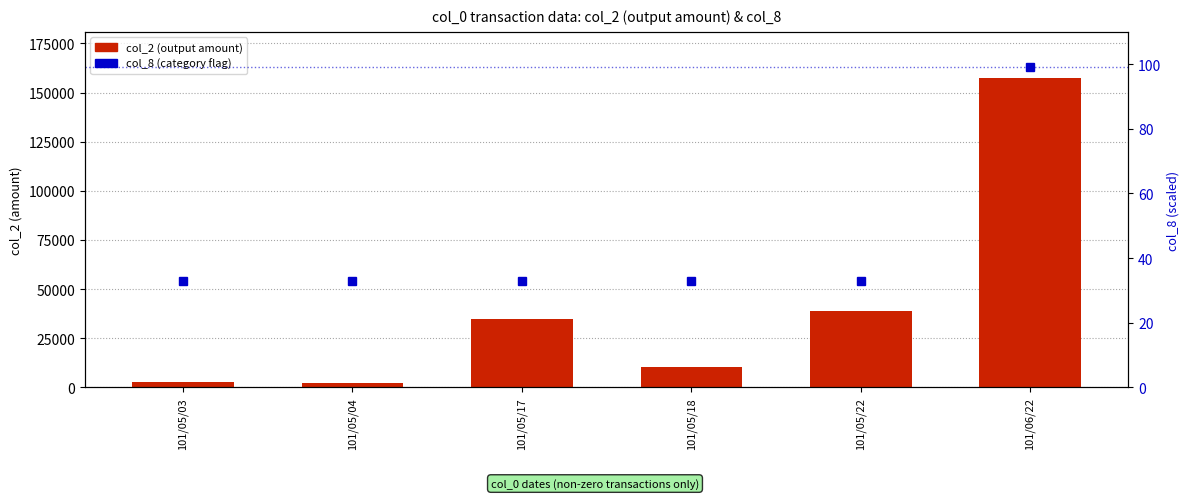

What value does the col_2 series have at 101/05/04, to the nearest 50?

2300